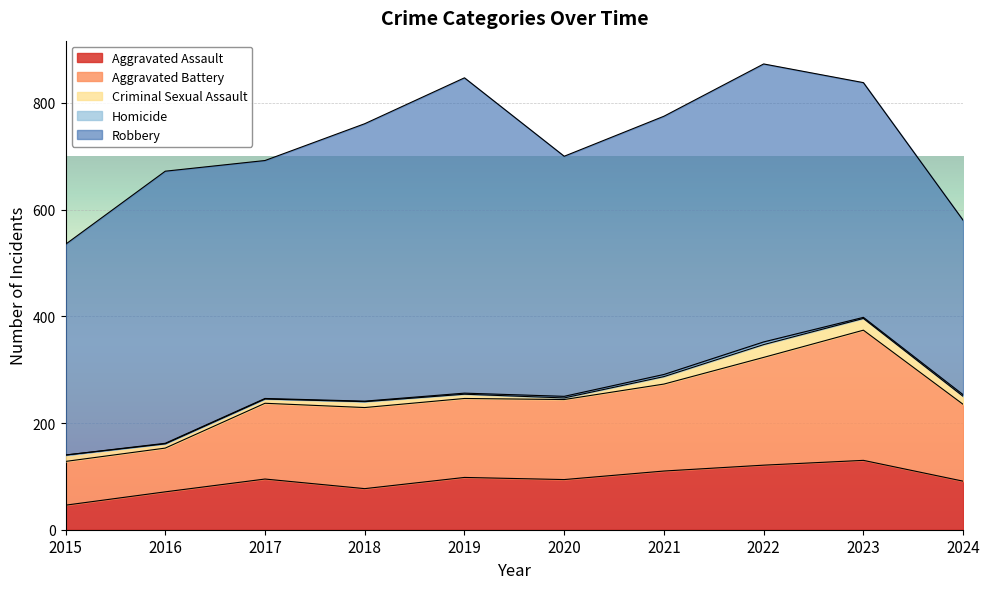

At which label does Aggravated Battery first exceed 150?

2018